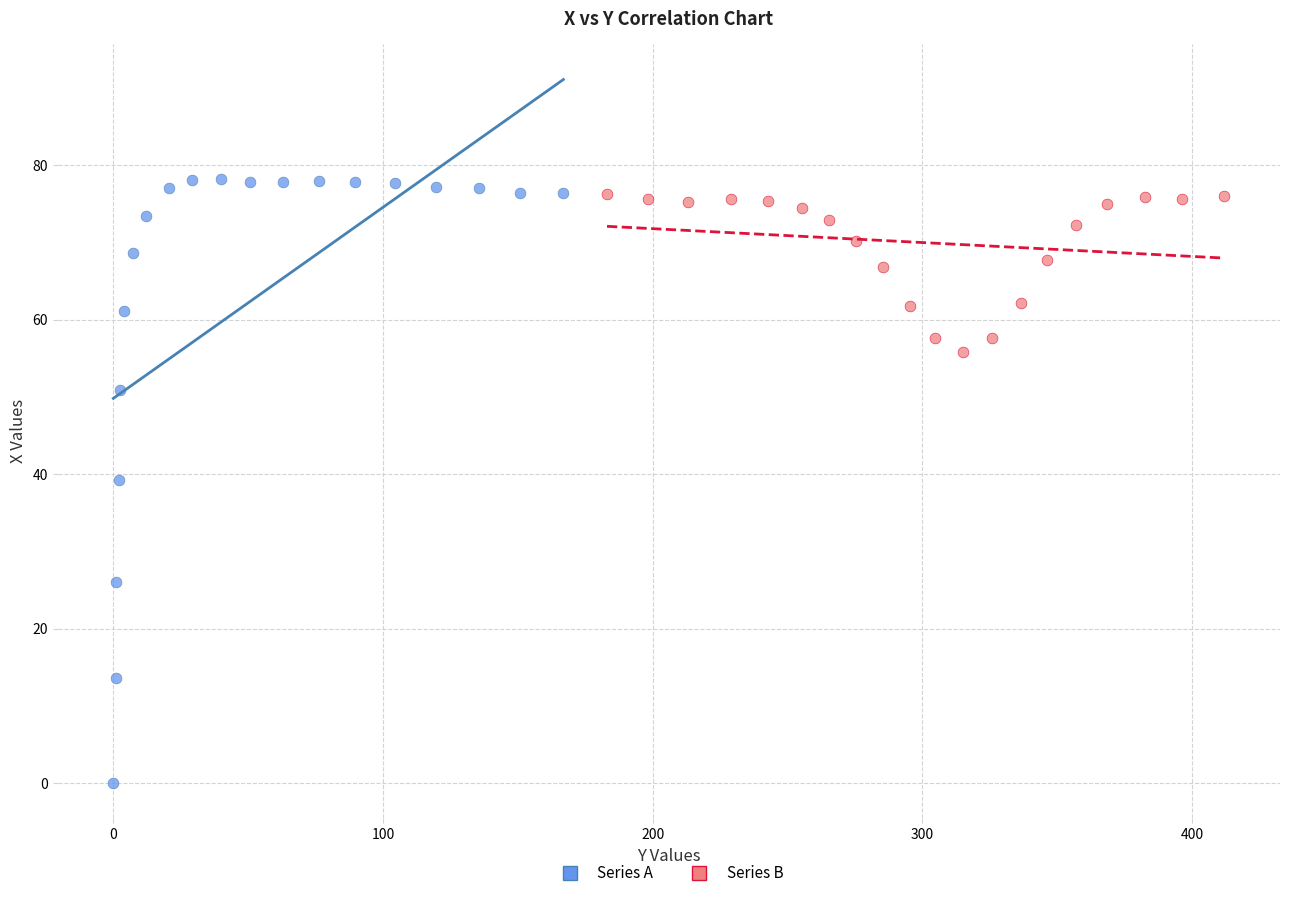

Which series has the widest spread of Y values?

Series A